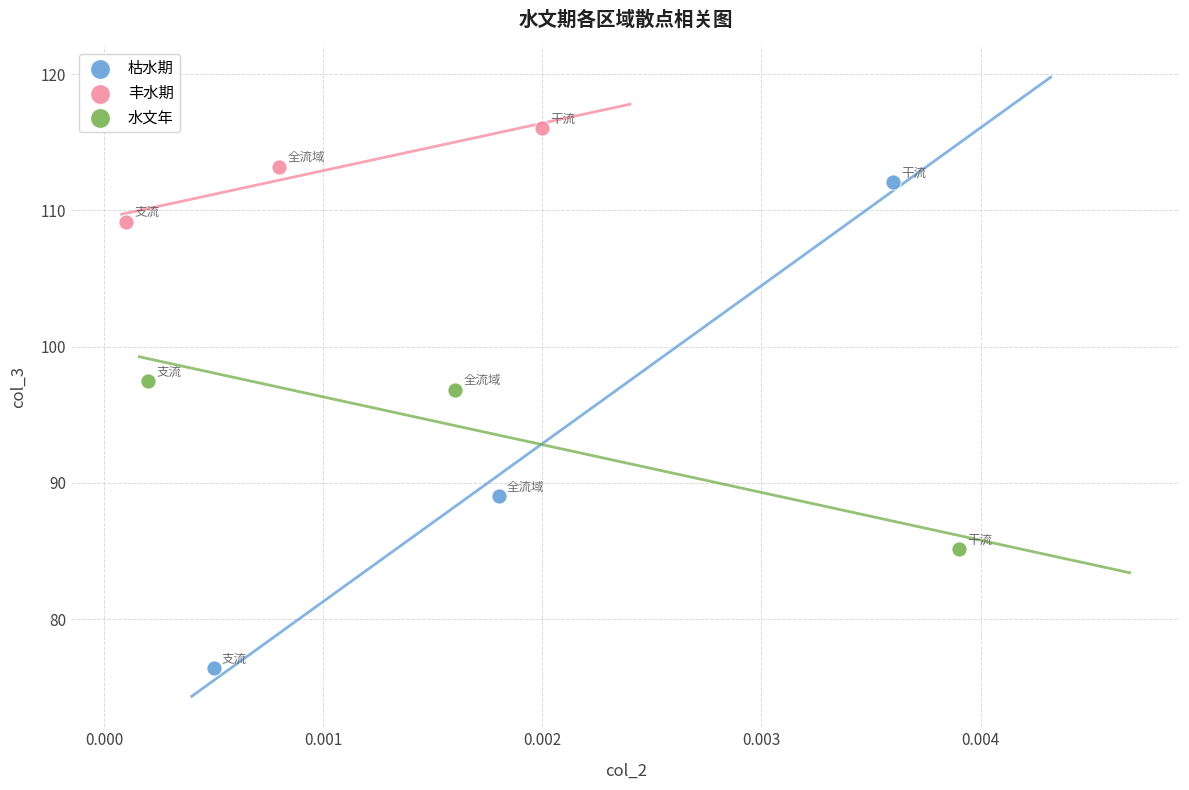

Which series contains the highest Y value?

丰水期